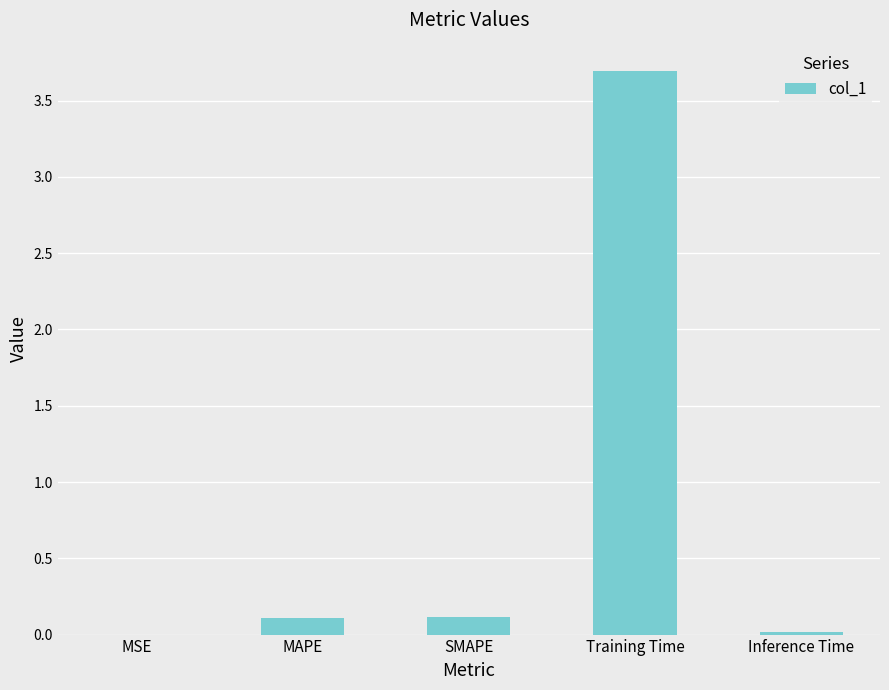

What is the change in value from MSE to SMAPE?

+0.1